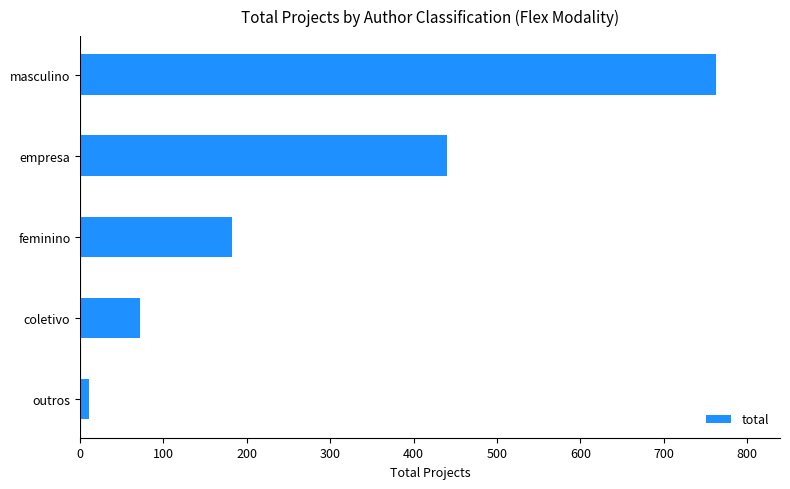

What is the change in value from empresa to masculino?

+323